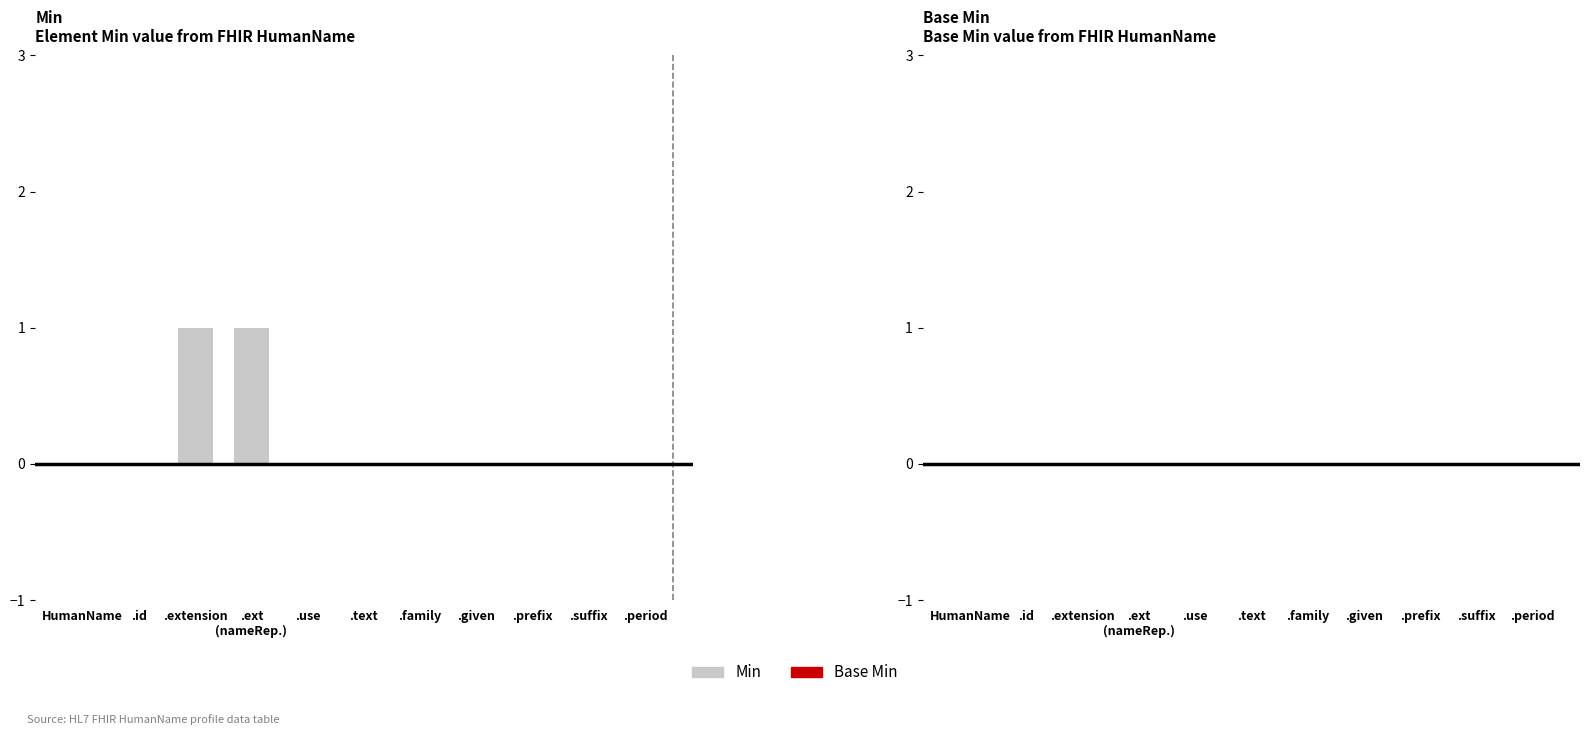

True or false: the data shows -1 at .family.

False